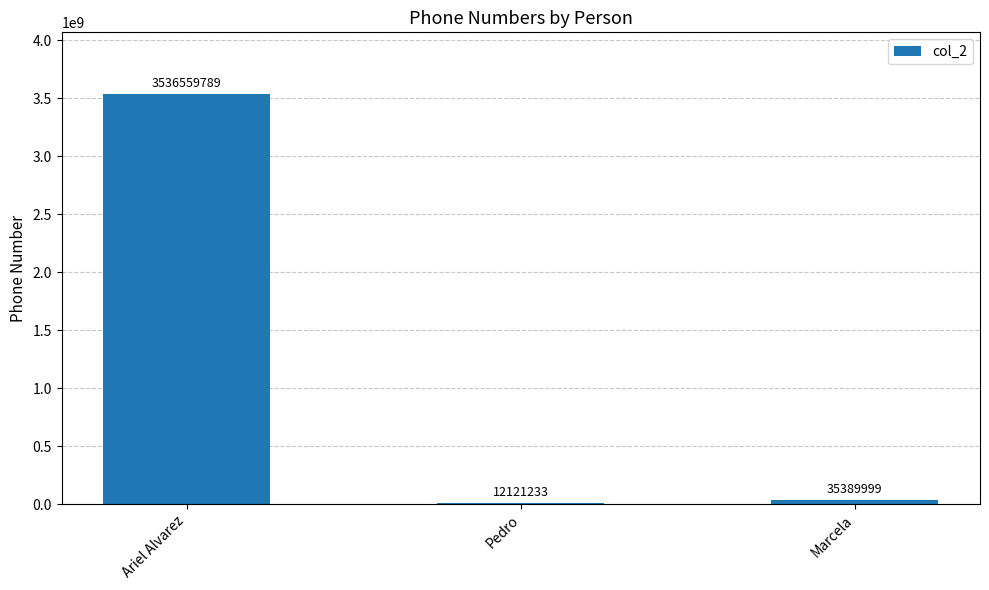

Which label corresponds to the largest value in the chart?

Ariel Alvarez